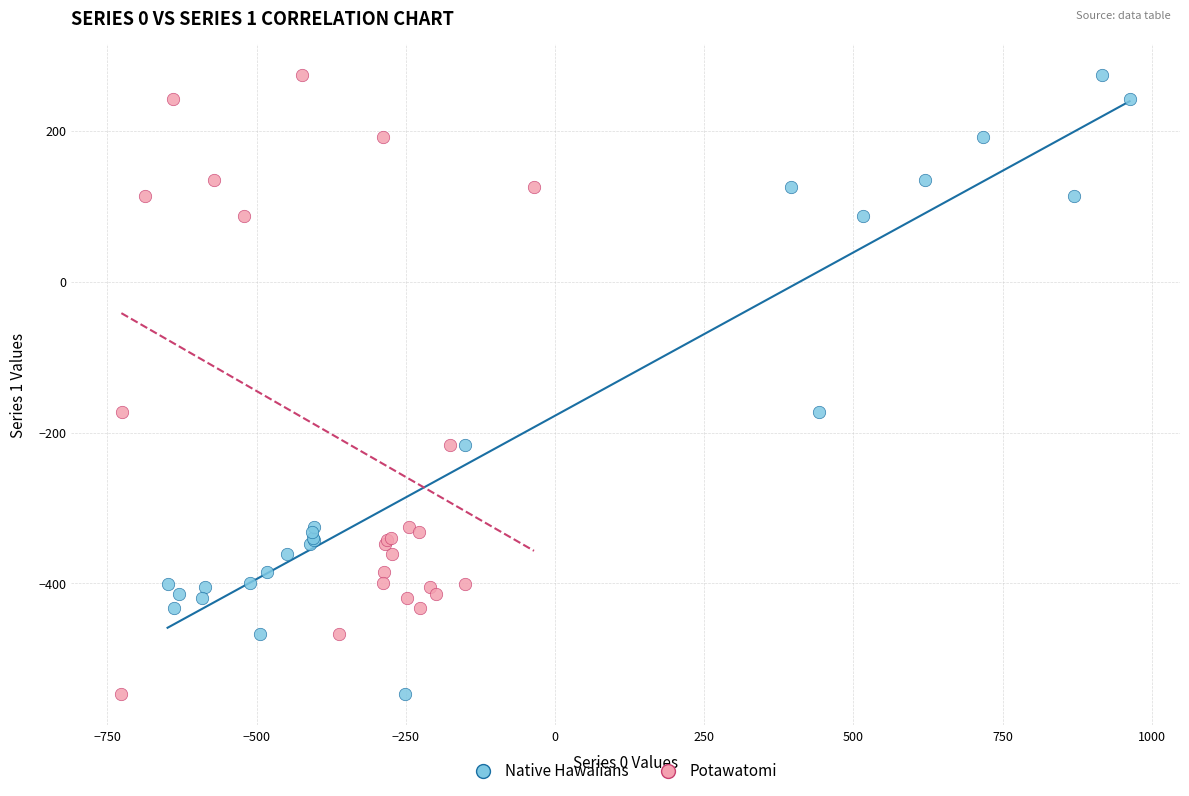

What are all the series names shown in the legend?

Native Hawaiians, Potawatomi